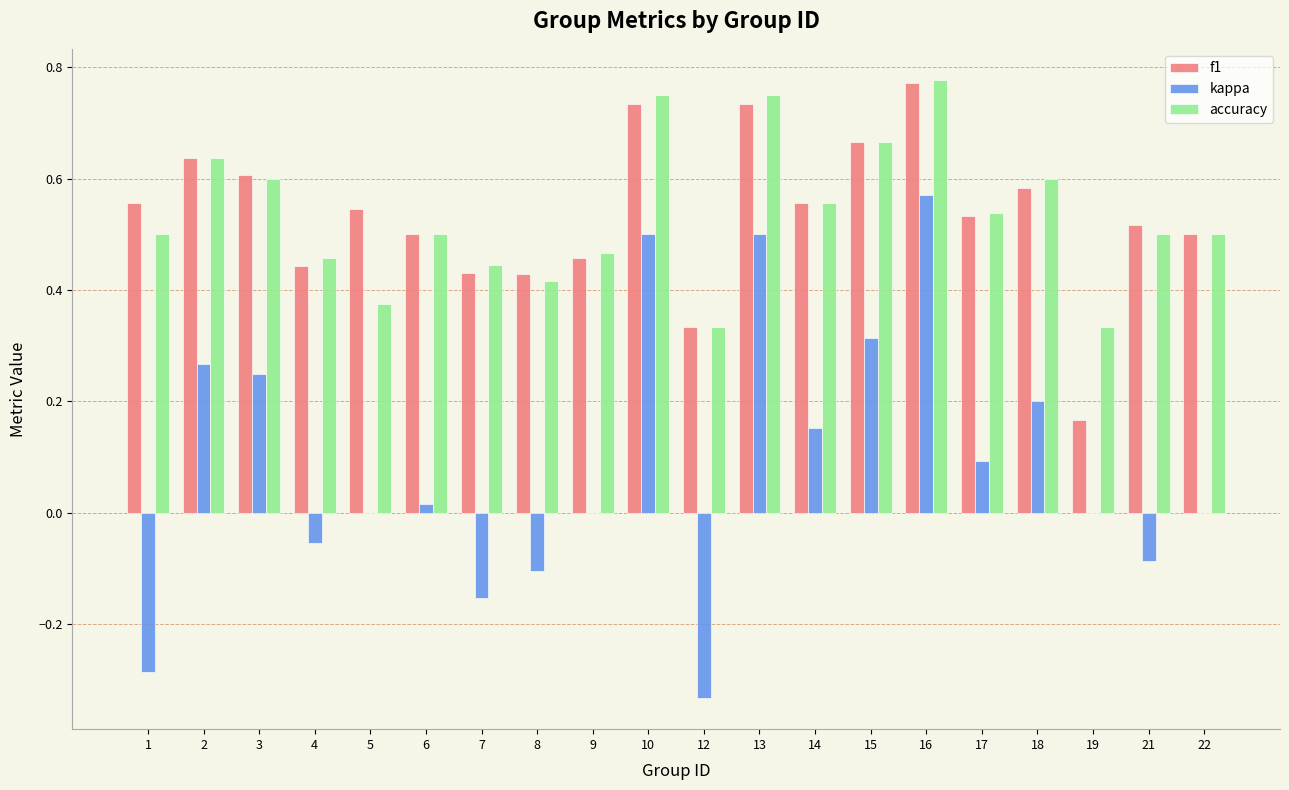

True or false: kappa has a value of 0.0 at 22.

True